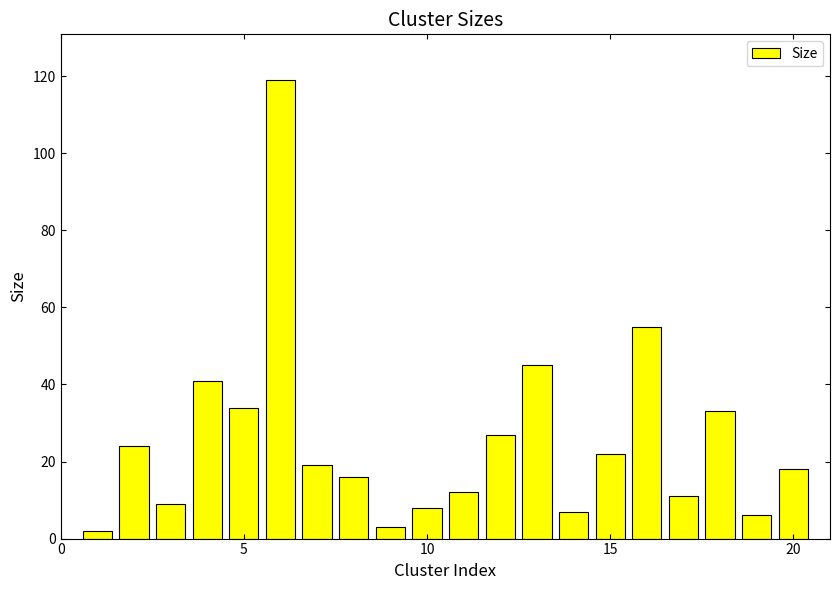

What is the average value?

26